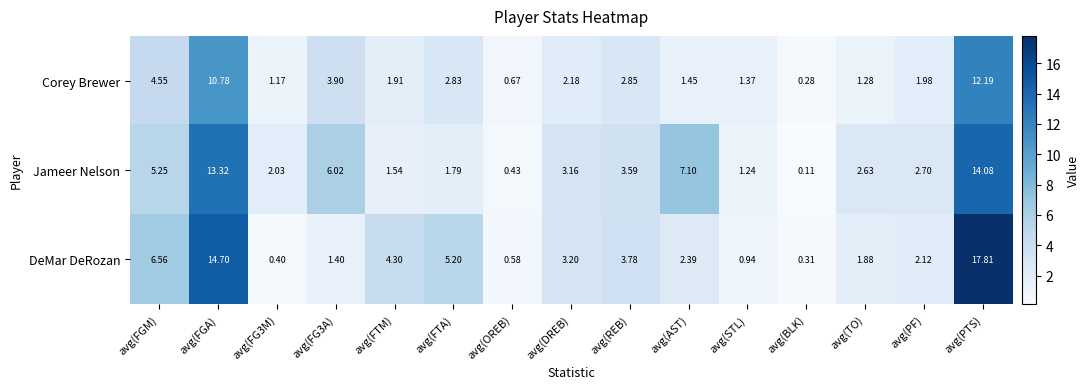

Between avg(FG3M) and avg(BLK), which series saw the biggest shift?

Jameer Nelson